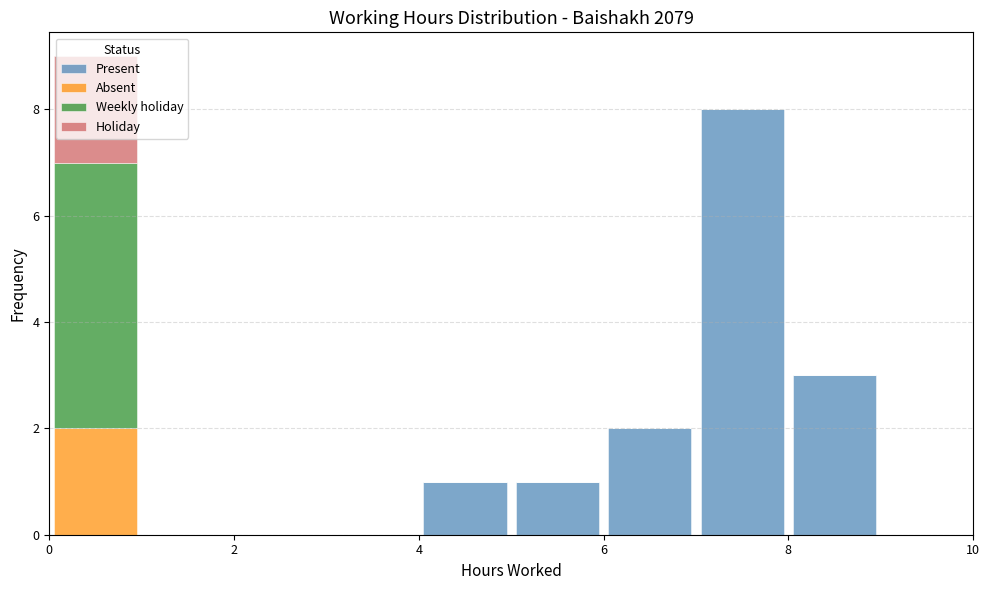

What is the total height of the stacked bar covering 6 to 7 on the x-axis? The values are not printed on the chart, so give them approximately, as read against the axis.

2